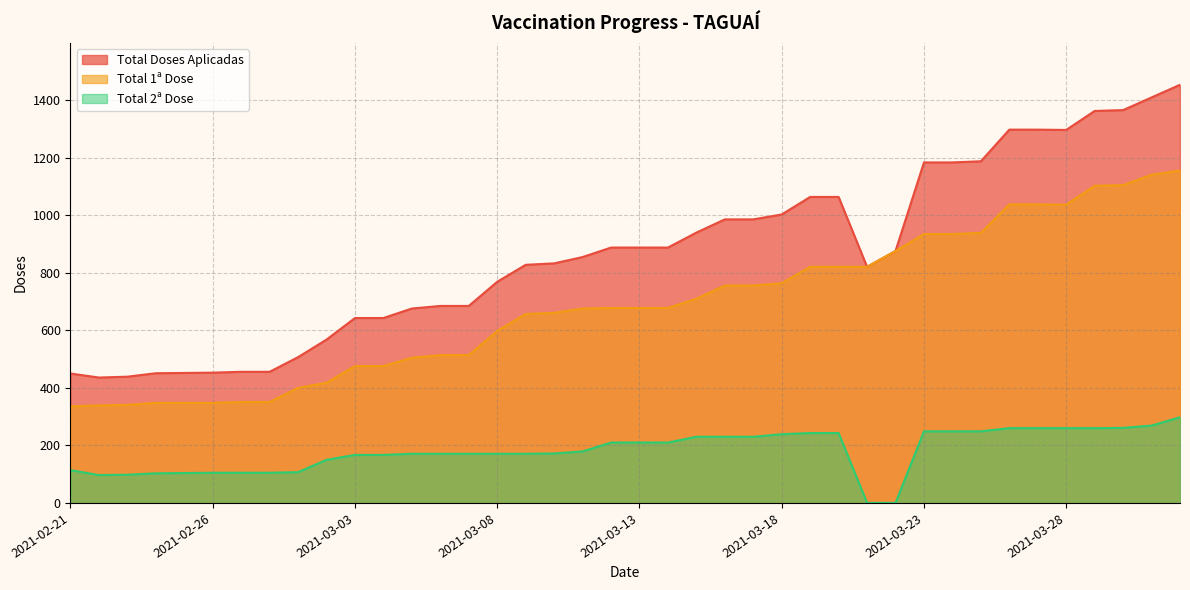

Which series changed the most between 2021-02-25 and 2021-03-16?

Total Doses Aplicadas